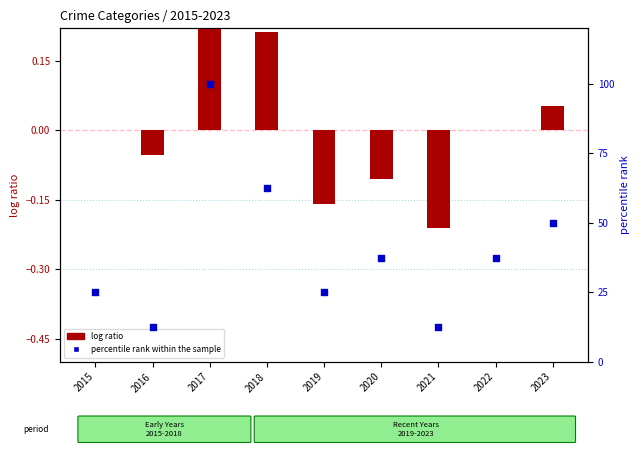

Is the value of percentile rank within the sample at 2023 greater than the value of log ratio at 2017?

Yes